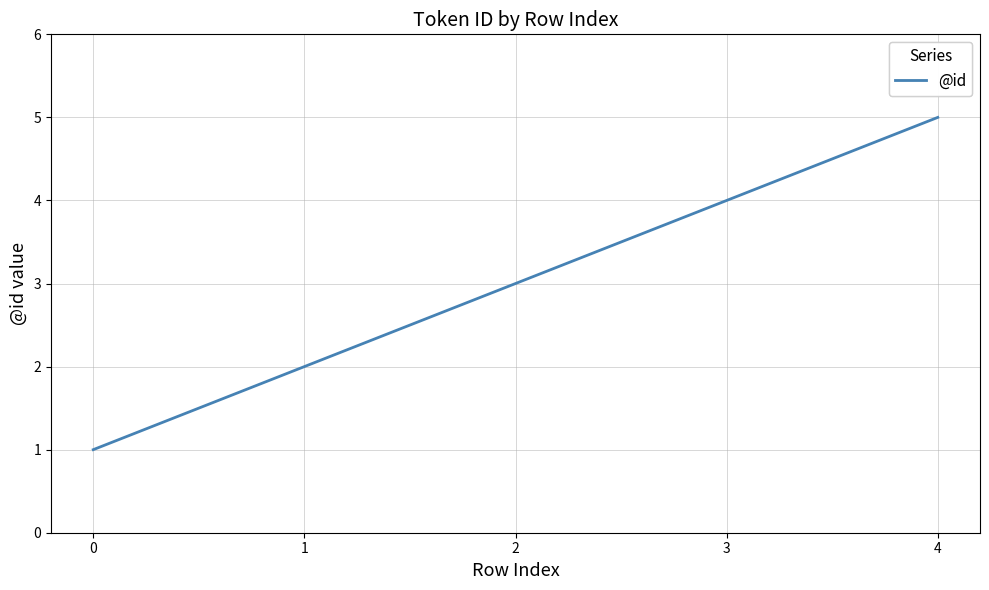

Read the value at 4.

5